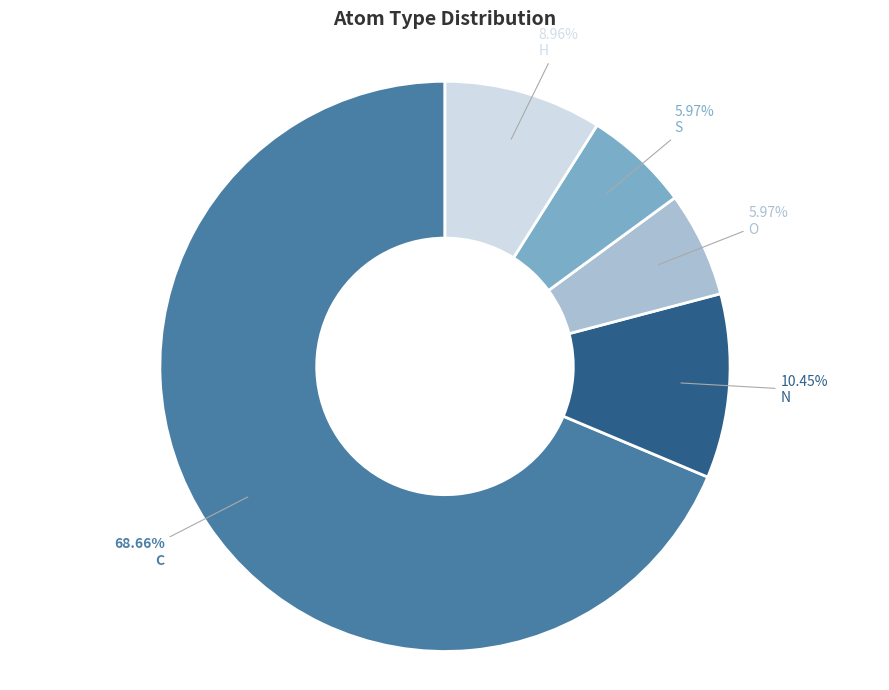

What percentage is the C slice, to the nearest percent?

69%